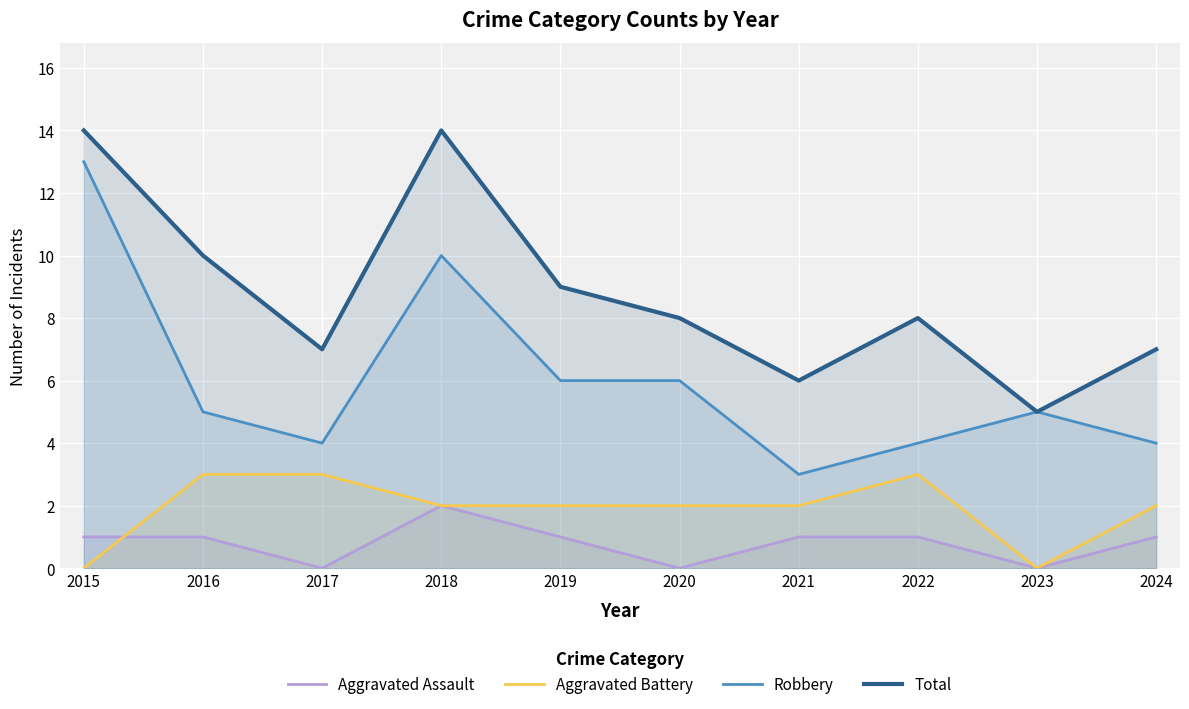

Reading left to right, transcribe all the data shown in this chart.

Aggravated Assault: 1	1	0	2	1	0	1	1	0	1
Aggravated Battery: 0	3	3	2	2	2	2	3	0	2
Robbery: 13	5	4	10	6	6	3	4	5	4
Total: 14	10	7	14	9	8	6	8	5	7